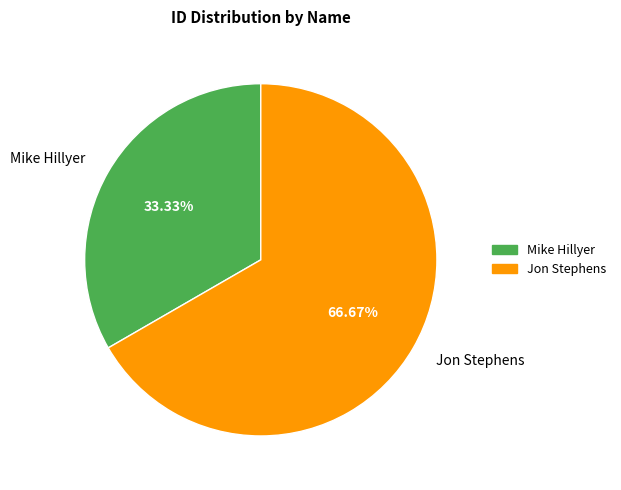

To the nearest percent, what is the difference between the largest and smallest slice percentages?

33%